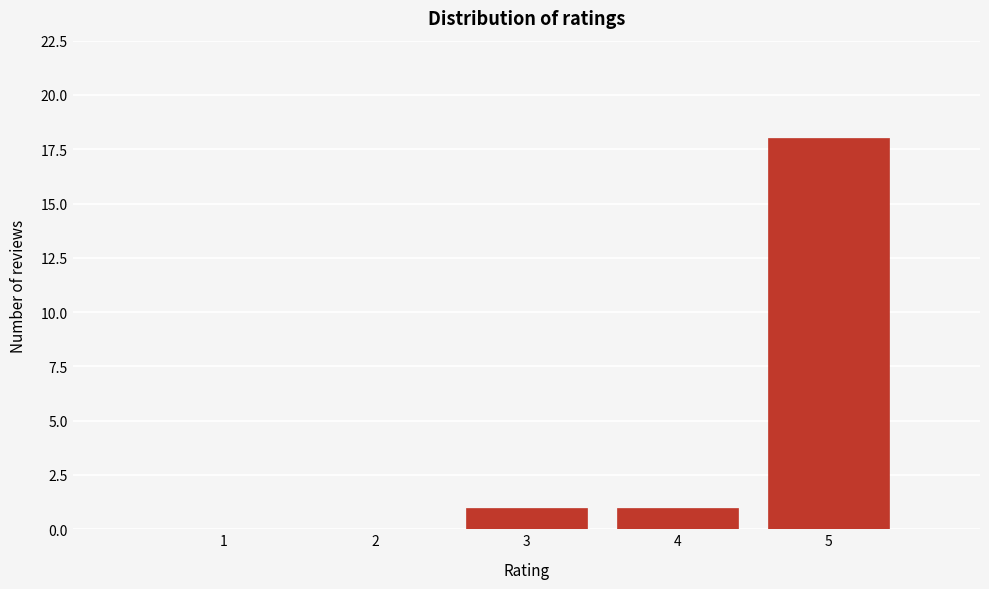

Reading right to left, extract all data points from this chart.

5=18	4=1	3=1	2=0	1=0